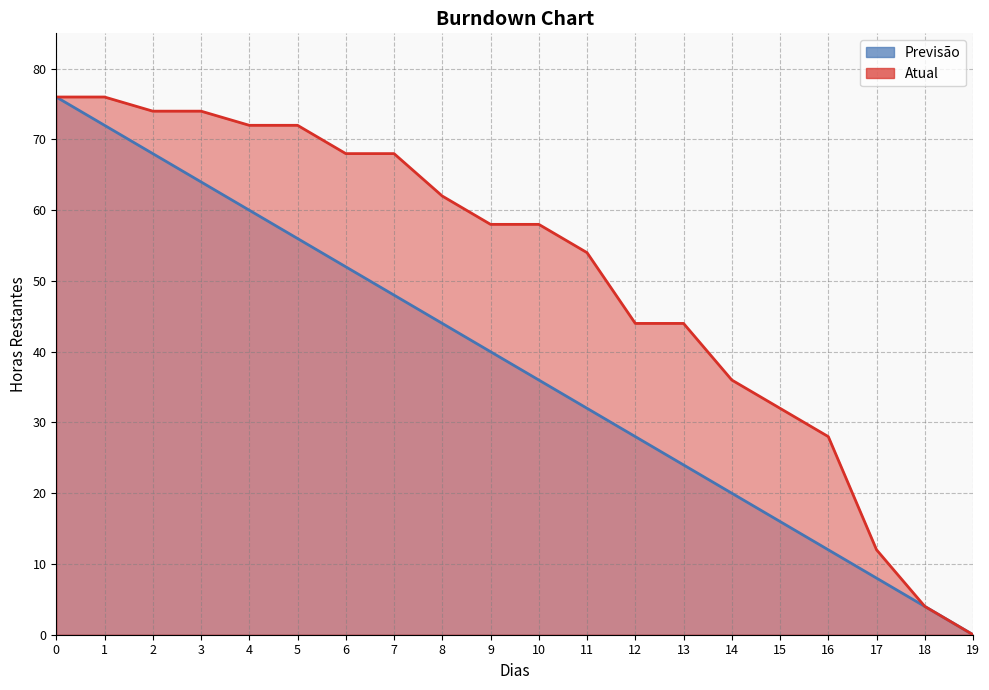

Which series has the largest total across all categories?

Atual